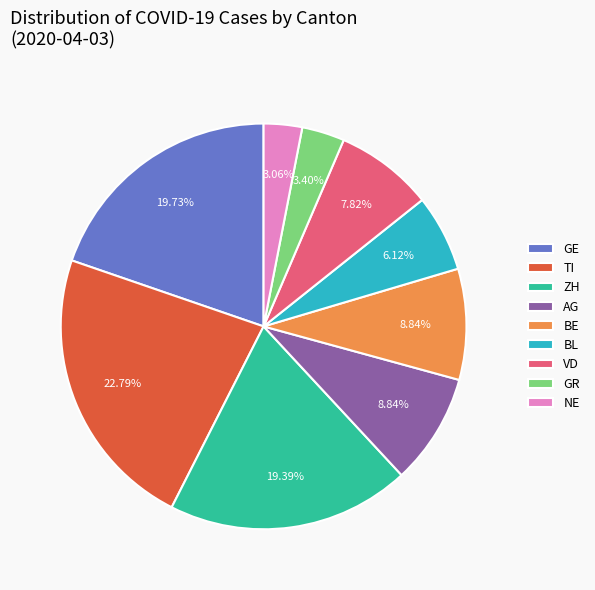

To the nearest percent, what is the combined percentage of BE and TI?

32%